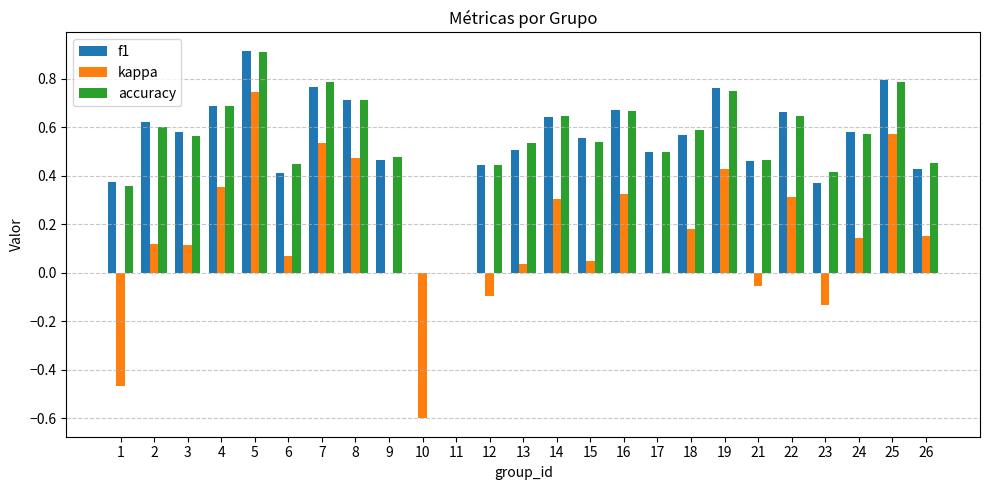

How many distinct data groups are displayed?

3